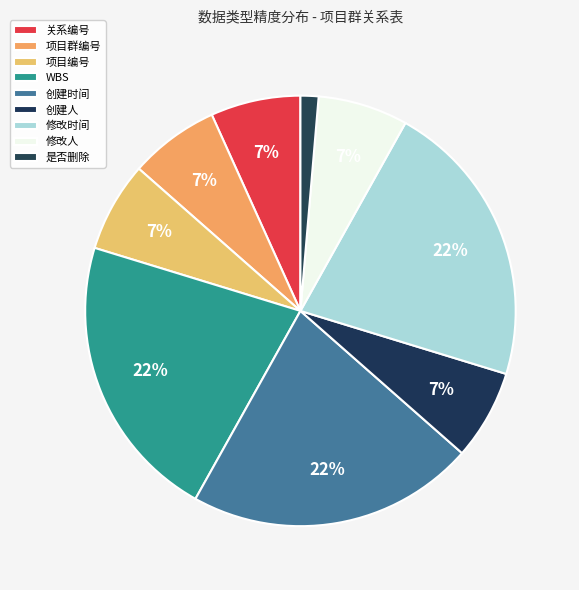

The 修改时间 slice represents 22% of the pie. True or false?

True